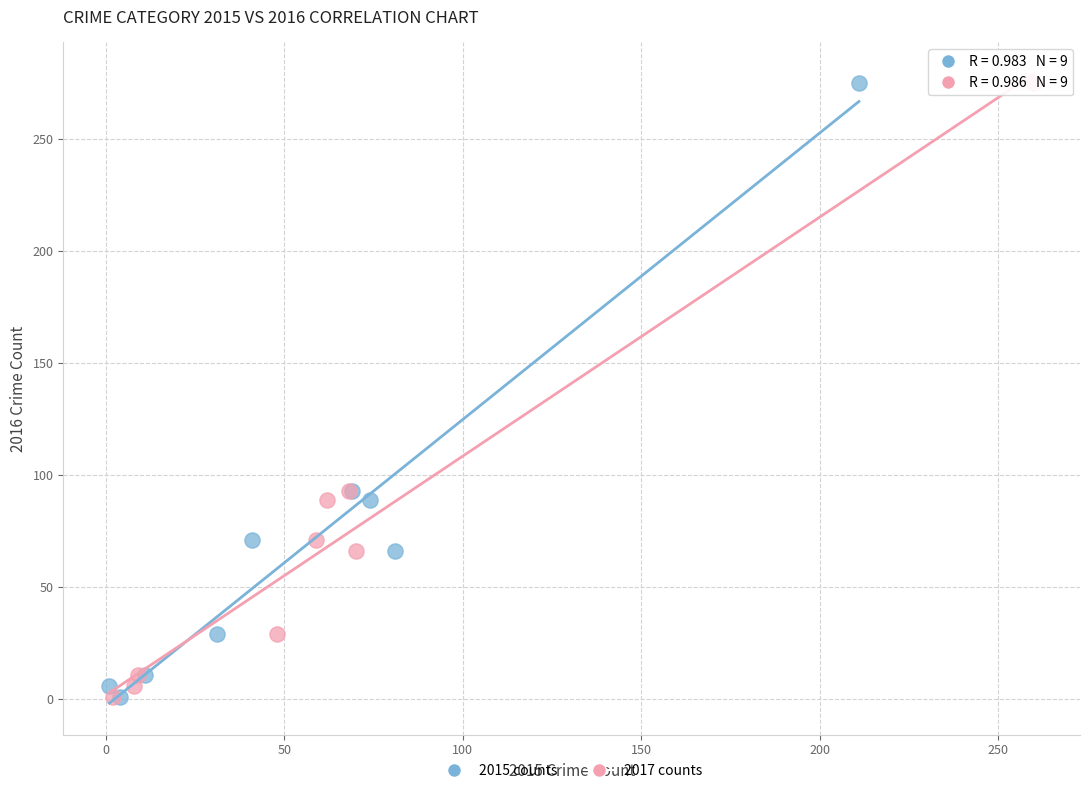

What are all the series names shown in the legend?

2015 counts, 2017 counts